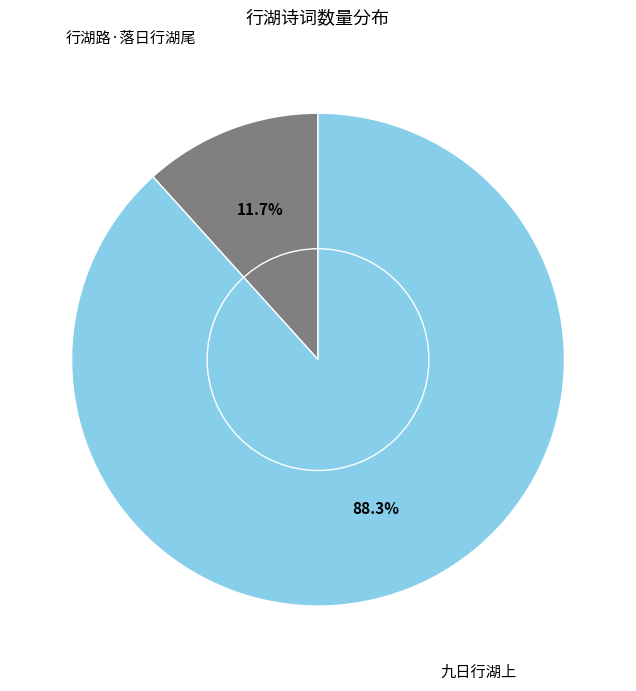

Which category has the biggest portion of the pie?

九日行湖上